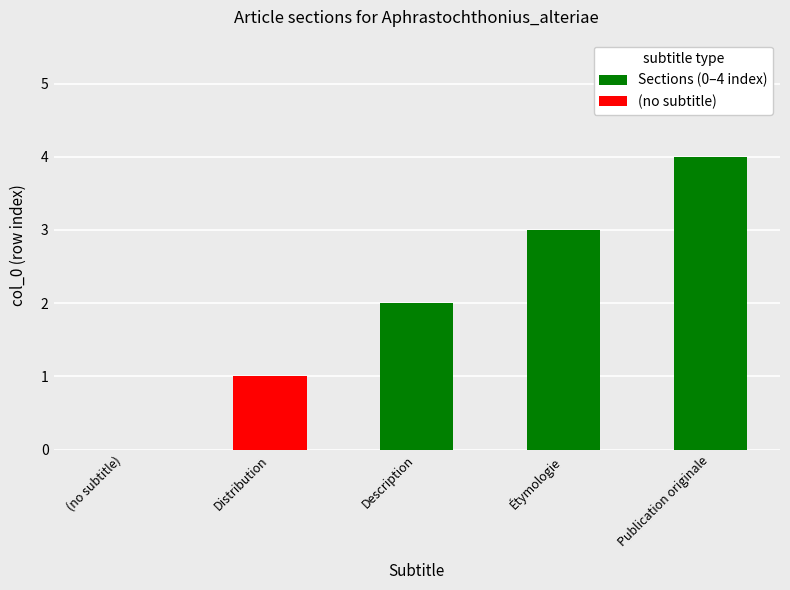

Are the bars horizontal?

No